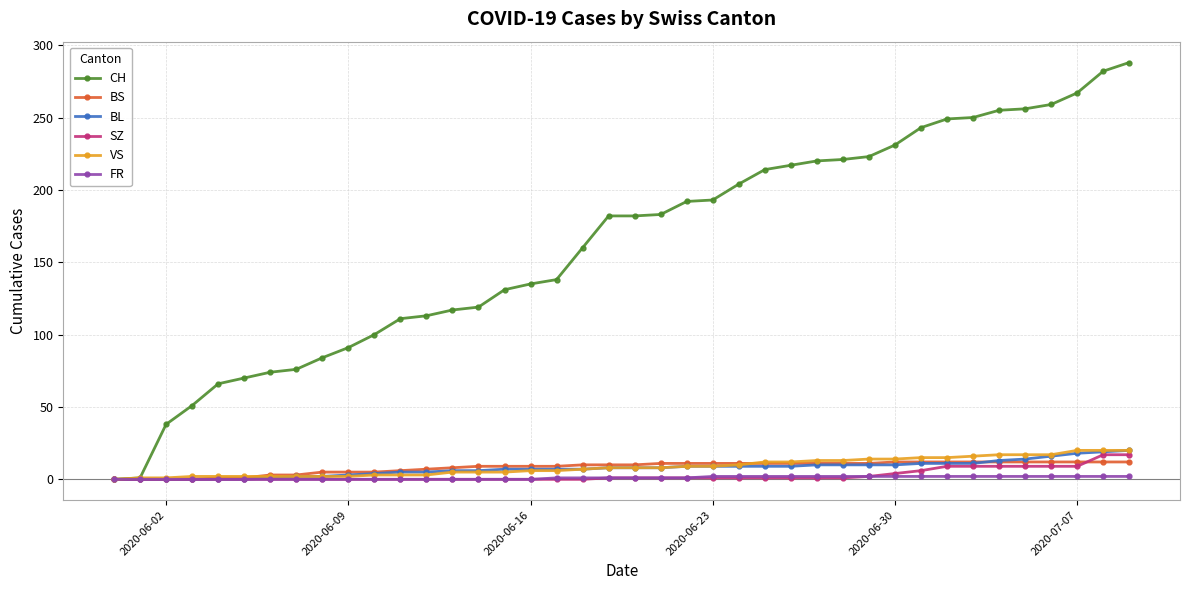

What are all the series names shown in the legend?

CH, BS, BL, SZ, VS, FR